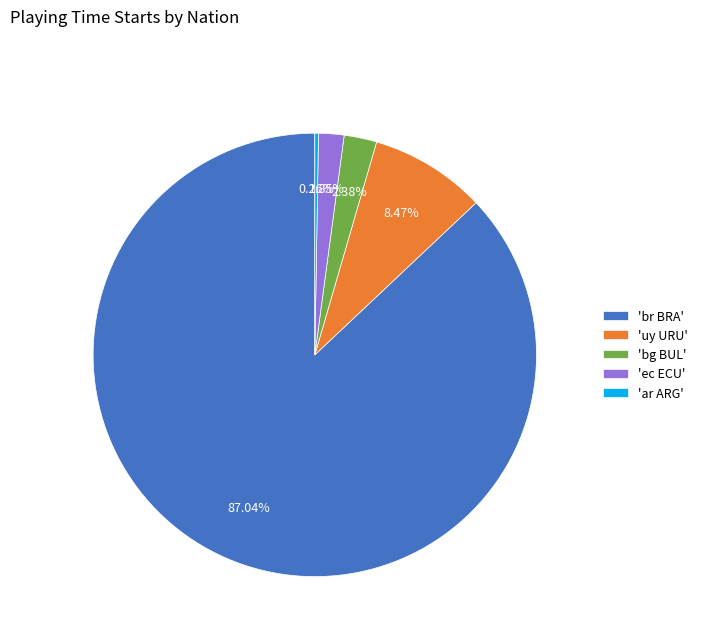

Between 'uy URU' and 'ec ECU', which is larger?

'uy URU'